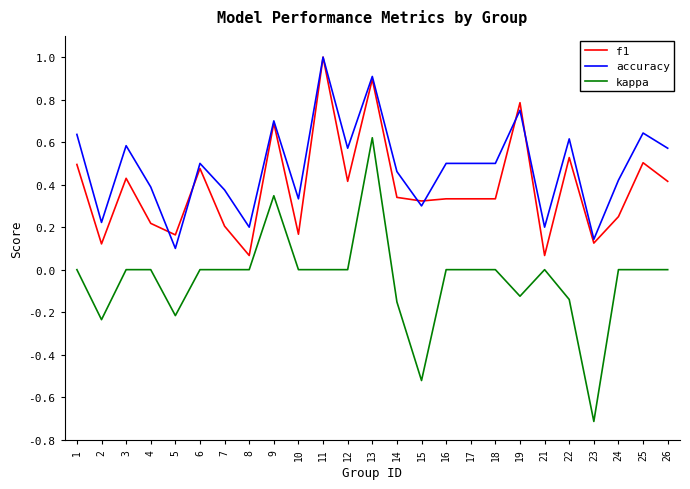

What are all the series names shown in the legend?

f1, accuracy, kappa